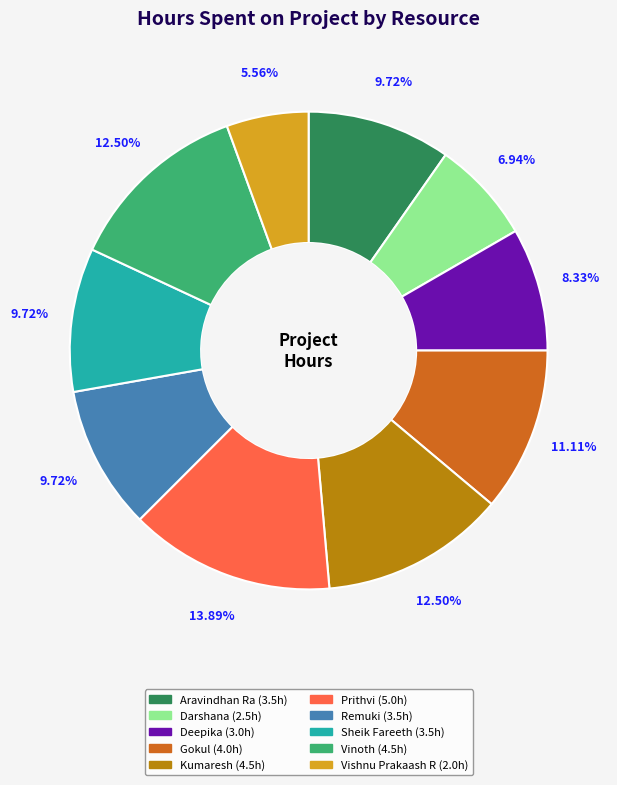

Which category has the smallest portion of the pie?

Vishnu Prakaash R